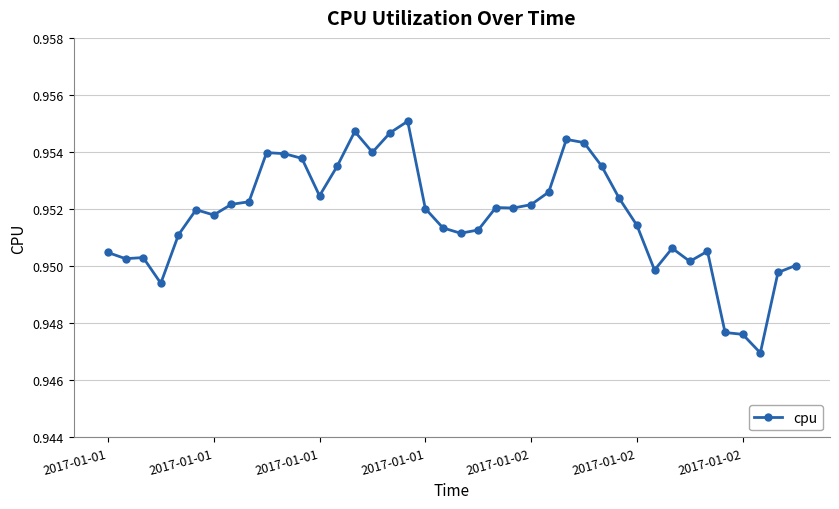

What is the sum of all values?

38.1